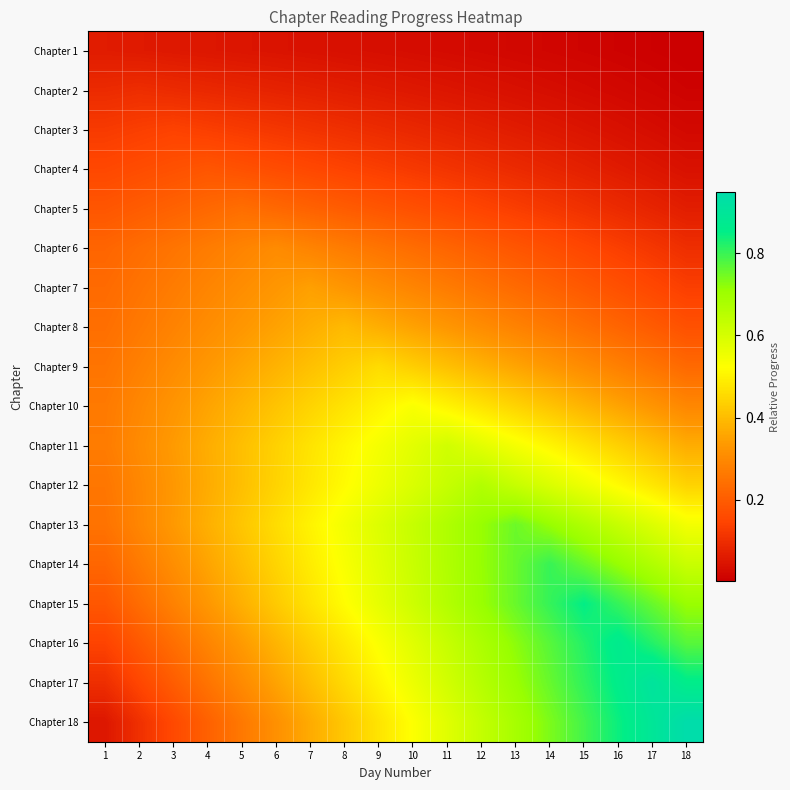

Which series has the widest spread of values?

Chapter 18